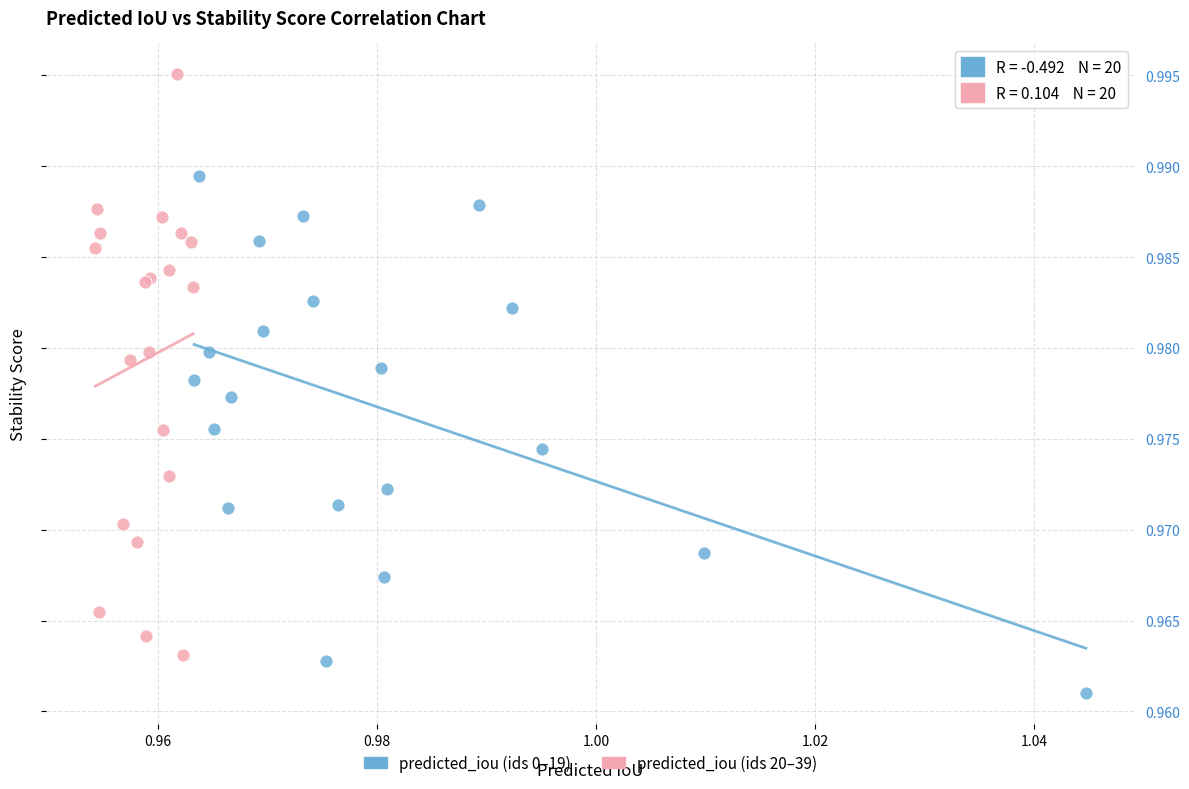

Which series contains the highest Y value?

predicted_iou (ids 20–39)